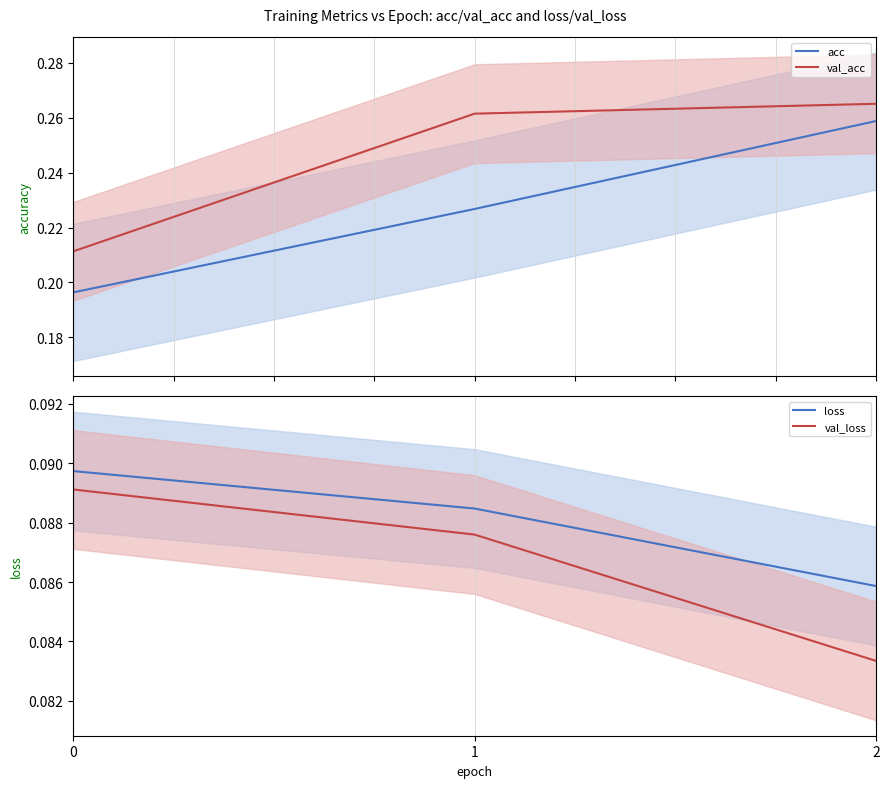

What value does the val_acc series have at 1?

0.3